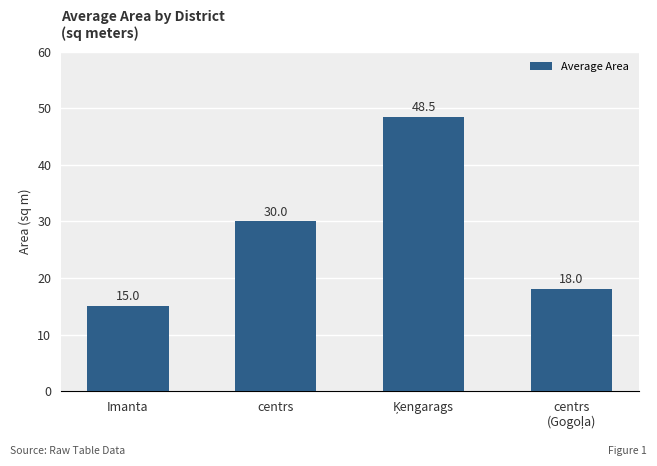

The chart shows a value of 15.0 at Imanta. True or false?

True